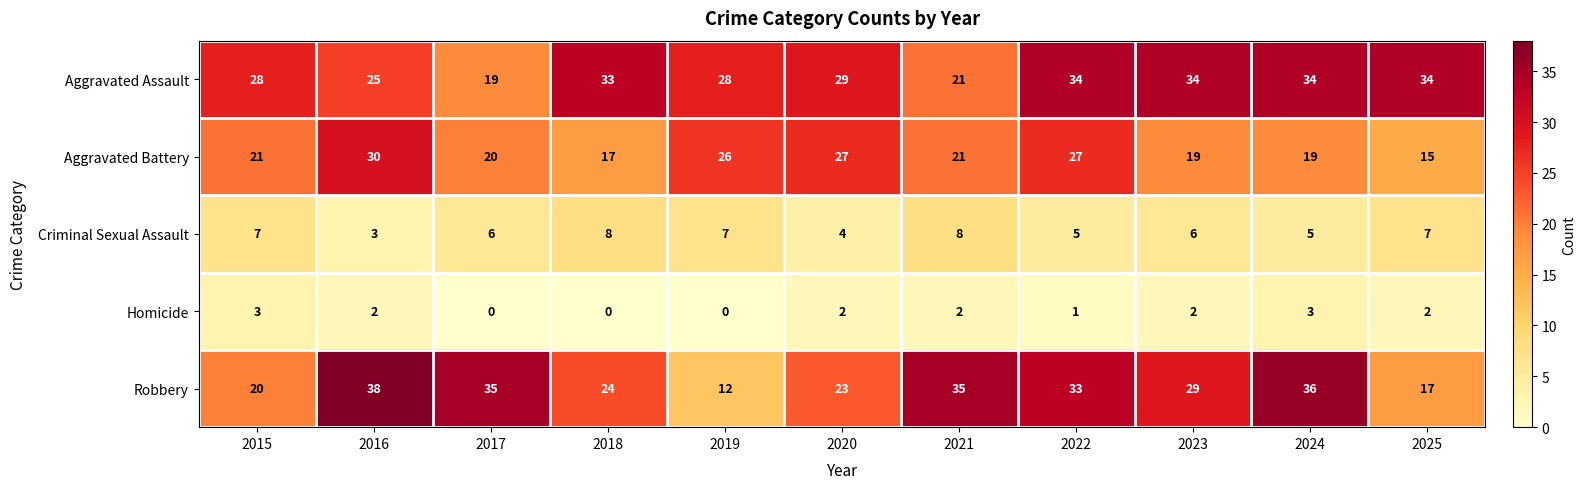

Which series changed the most between 2016 and 2024?

Aggravated Battery